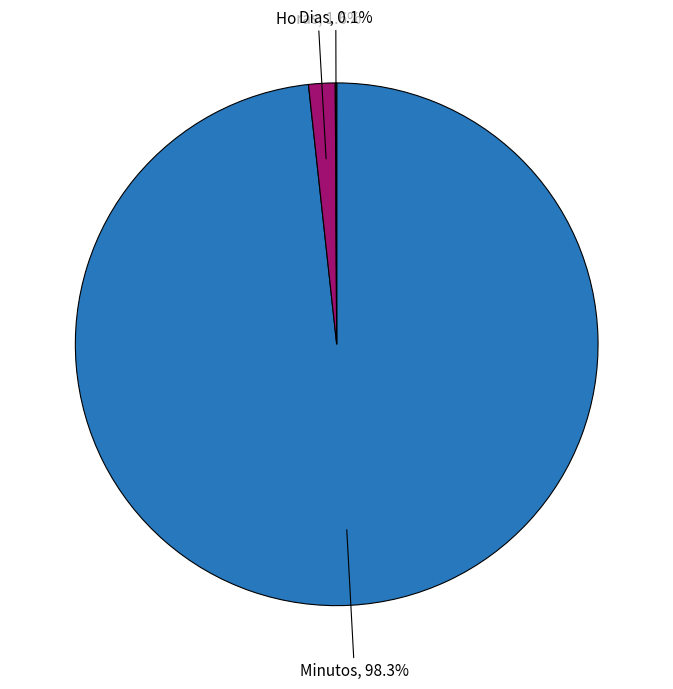

Is there a majority slice in this chart?

Yes